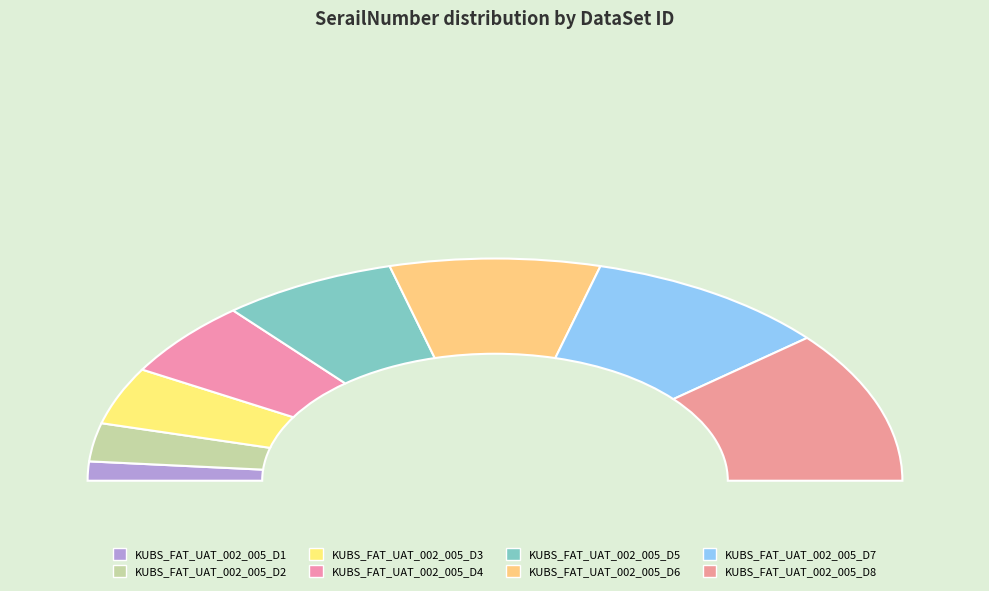

Rank the categories by value from highest to lowest.

KUBS_FAT_UAT_002_005_D8, KUBS_FAT_UAT_002_005_D7, KUBS_FAT_UAT_002_005_D6, KUBS_FAT_UAT_002_005_D5, KUBS_FAT_UAT_002_005_D4, KUBS_FAT_UAT_002_005_D3, KUBS_FAT_UAT_002_005_D2, KUBS_FAT_UAT_002_005_D1